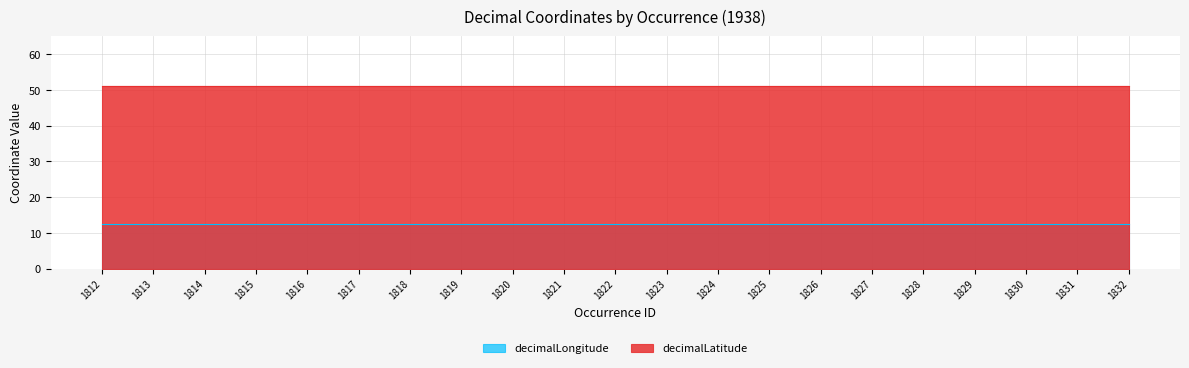

Rank the series by their average value, from highest to lowest.

decimalLatitude, decimalLongitude